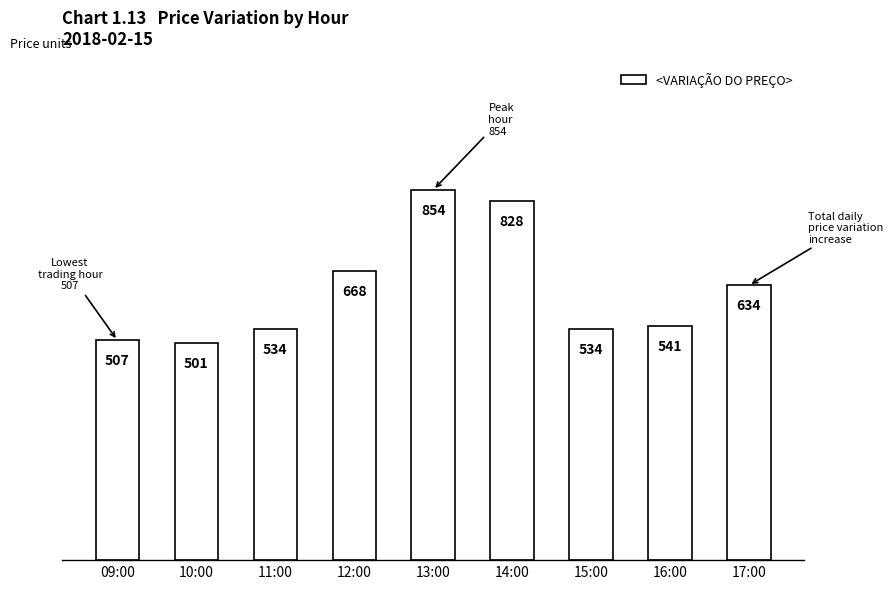

What position from the left is 10:00?

2